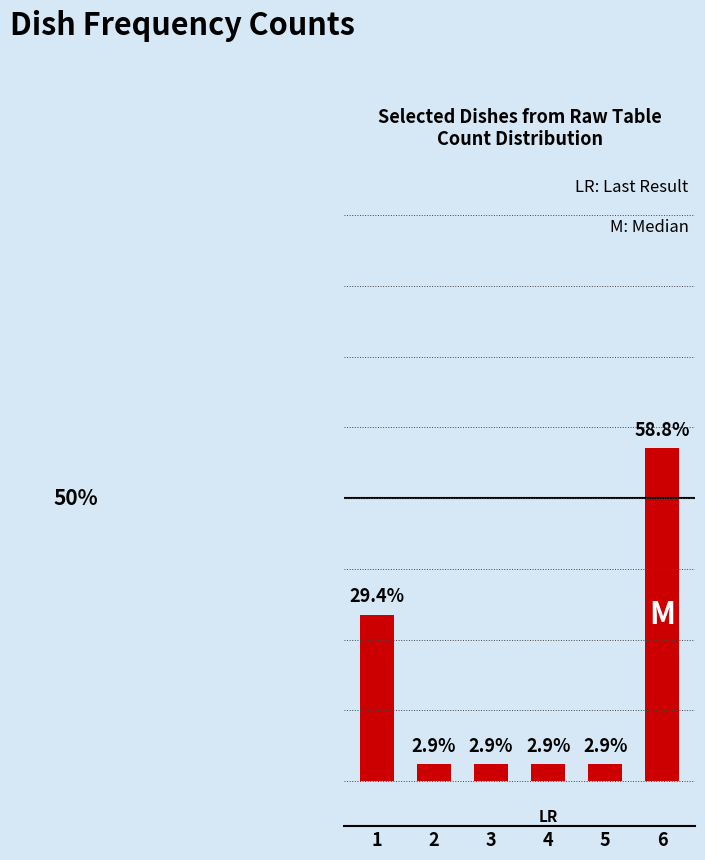

Is it true that the value at 1 is 29.4?

True